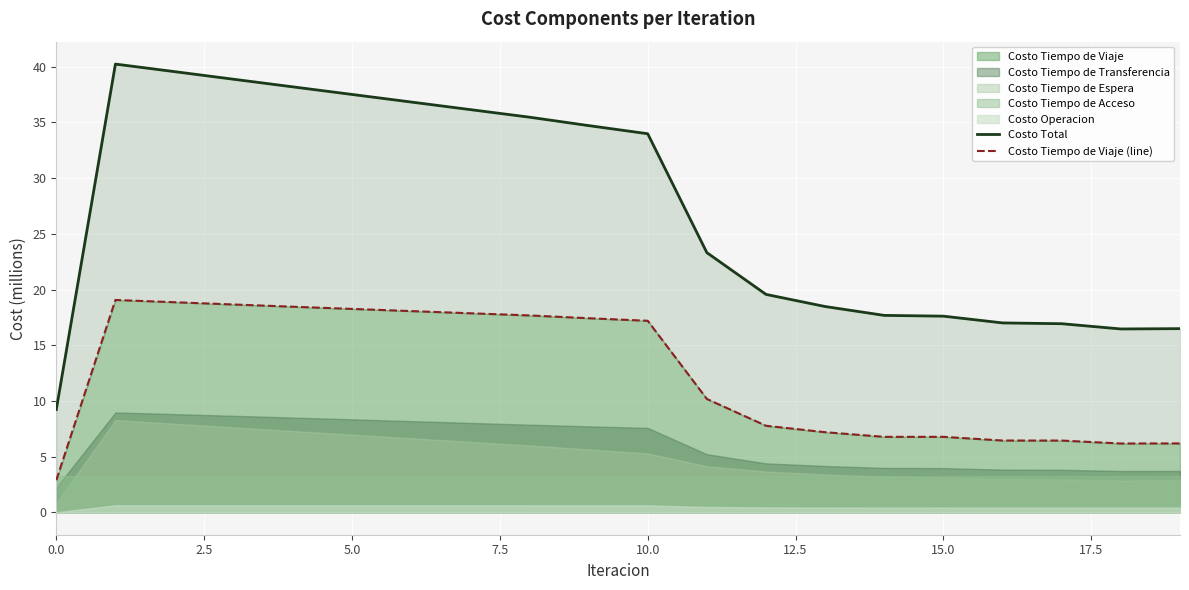

What position from the right is 15?

5